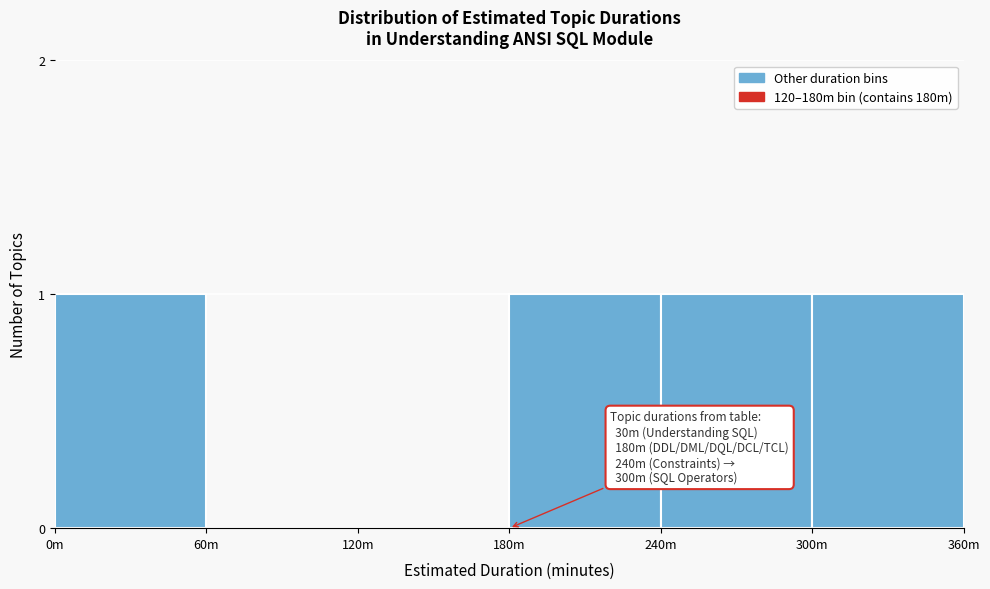

Reading left to right, list all the values displayed in this chart.

0m=1	60m=0	120m=0	180m=1	240m=1	300m=1